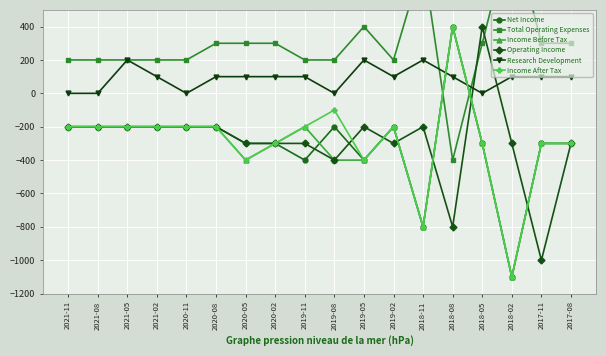

How many interior local peaks does the Income Before Tax series have?

3